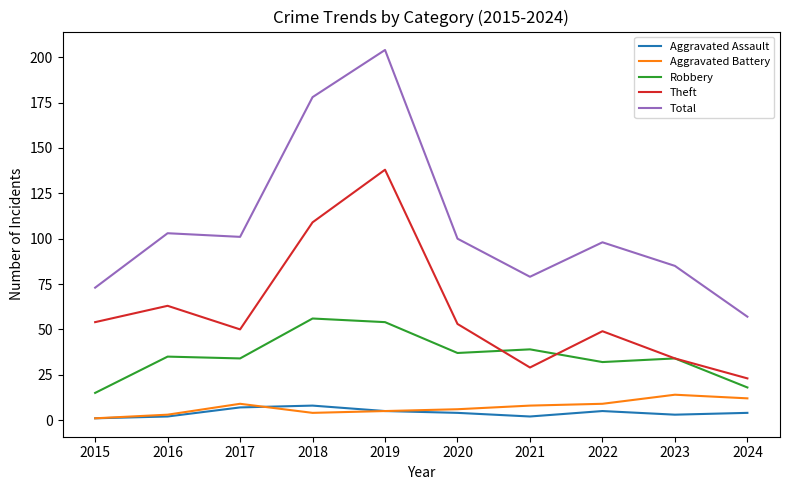

What is the approximate value of Robbery at 2023?

34